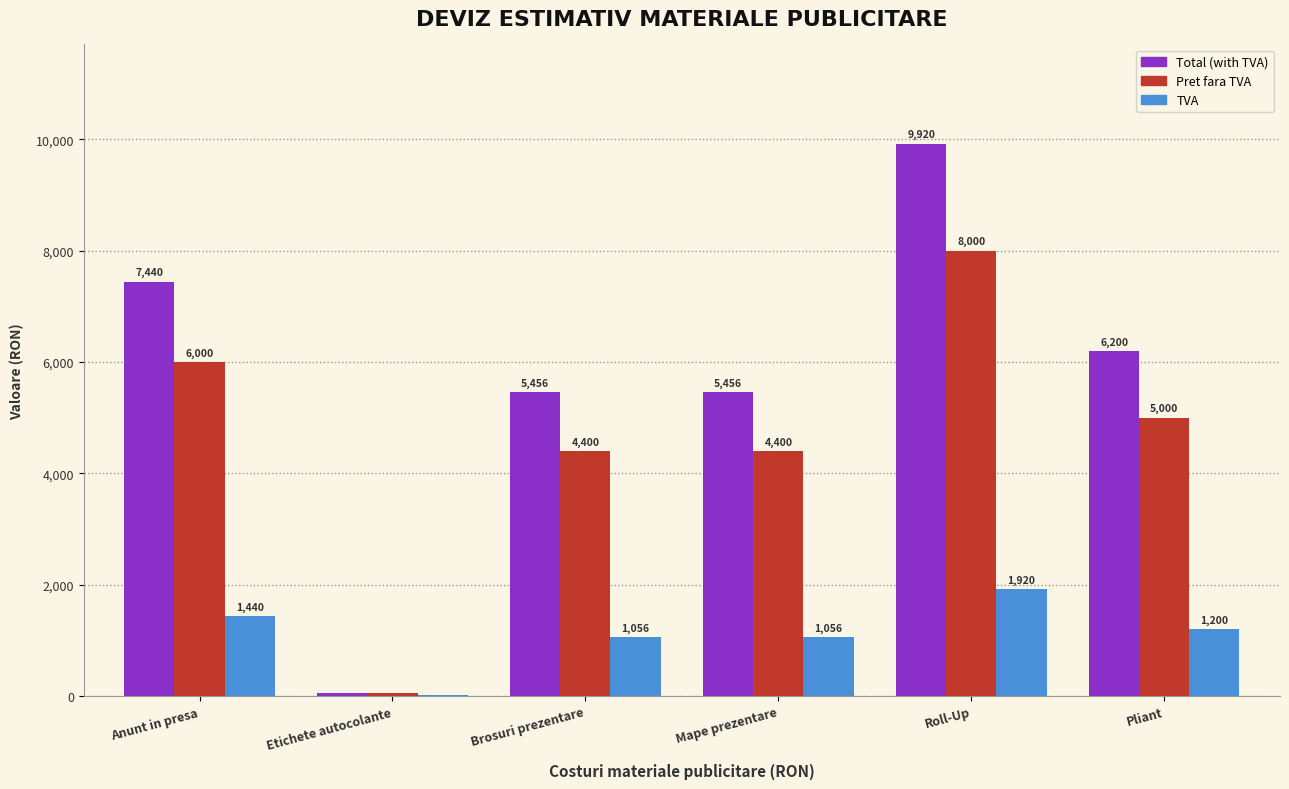

At which label does TVA first exceed 1200?

Anunt in presa